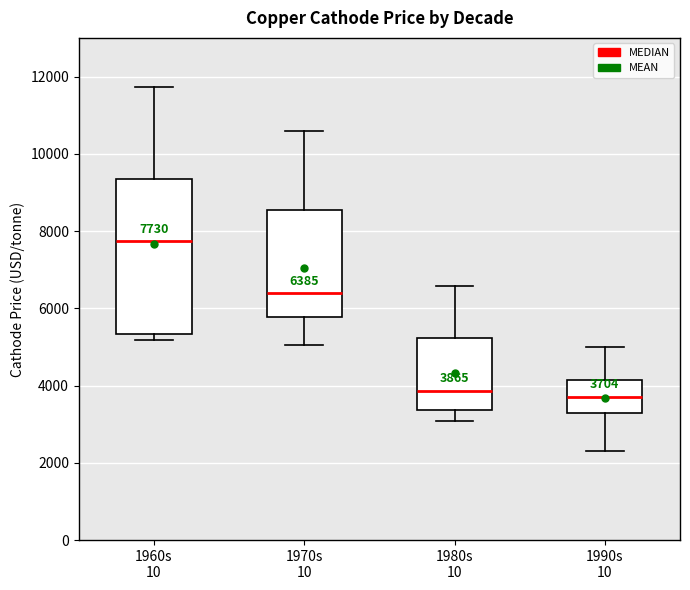

Which box has the highest median line?

1960s 10